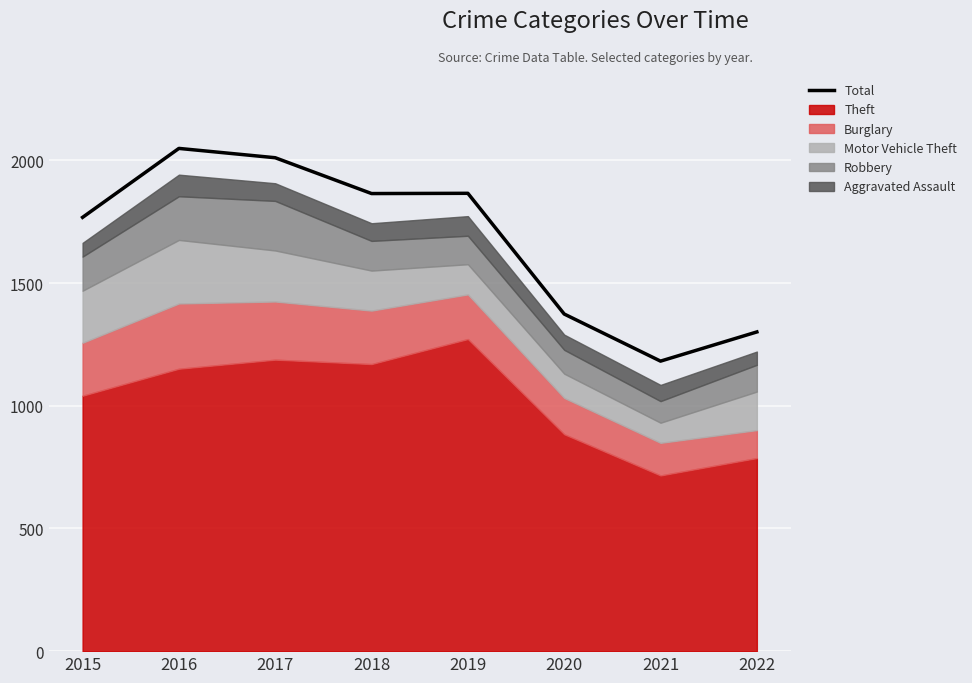

Reading left to right, transcribe all the data shown in this chart.

2015=1768	2016=2049	2017=2011	2018=1865	2019=1866	2020=1374	2021=1182	2022=1301